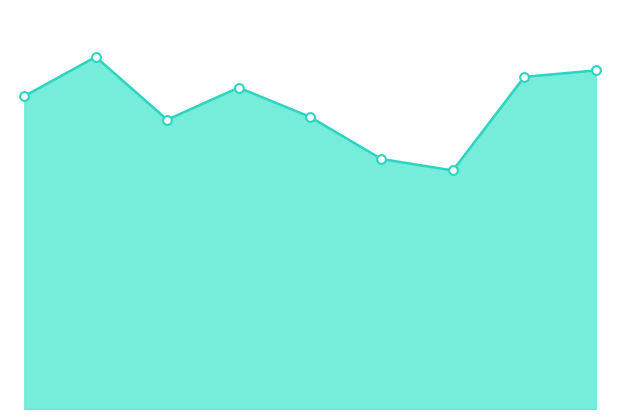

Is this an area chart (filled region under the line)?

Yes